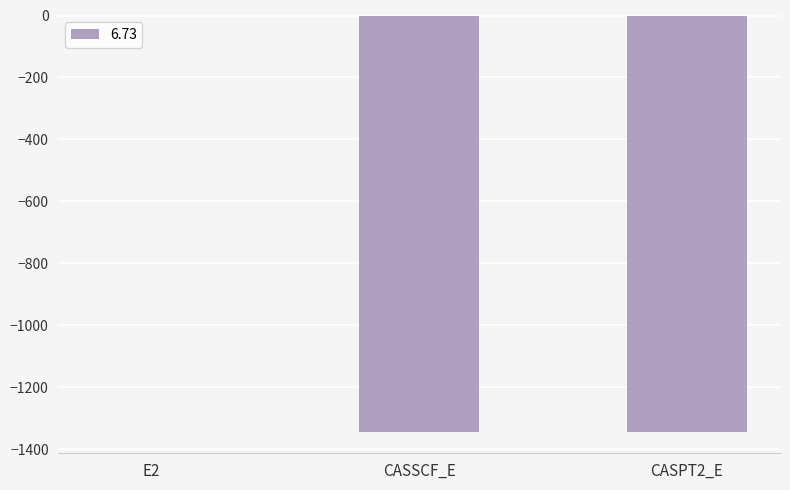

At which label does the data first exceed -1345?

E2